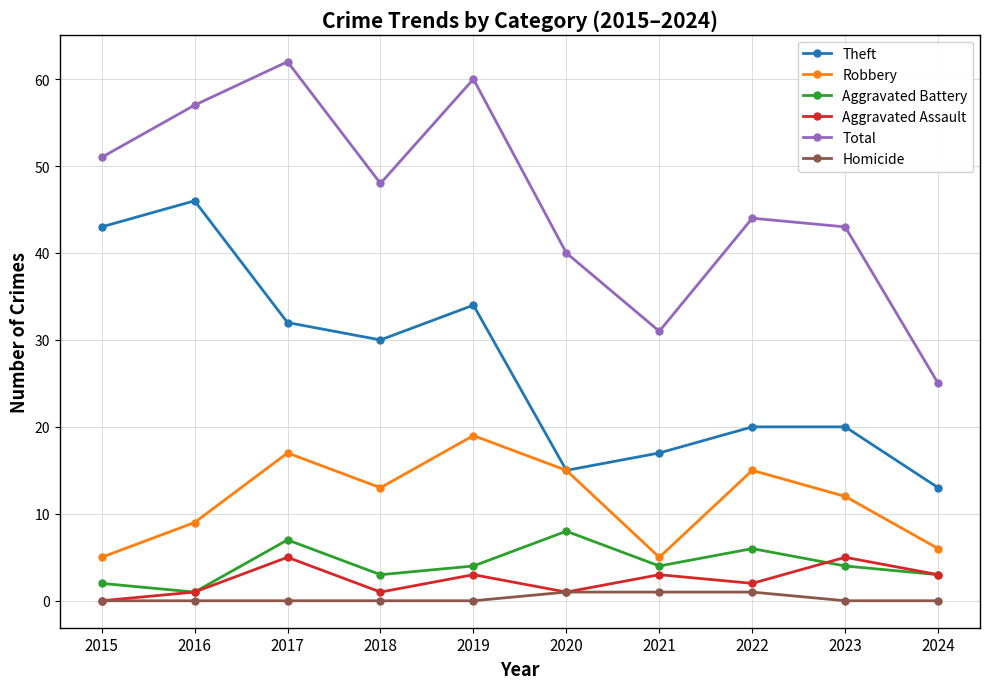

How many categories are shown in the chart?

10